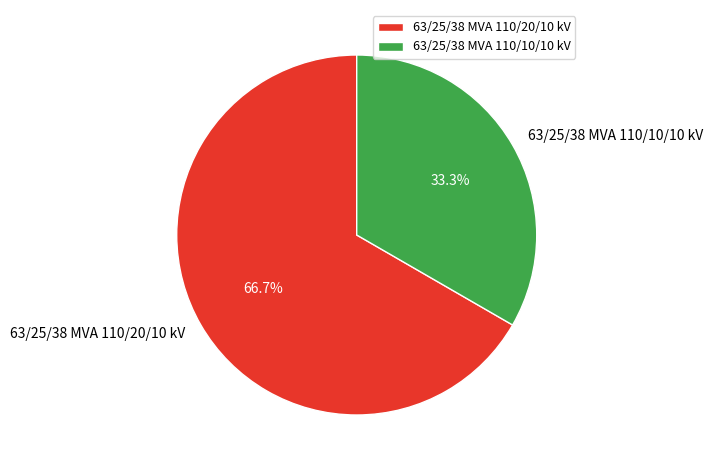

To the nearest percent, what is the difference between the 63/25/38 MVA 110/20/10 kV and 63/25/38 MVA 110/10/10 kV slice percentages?

33%